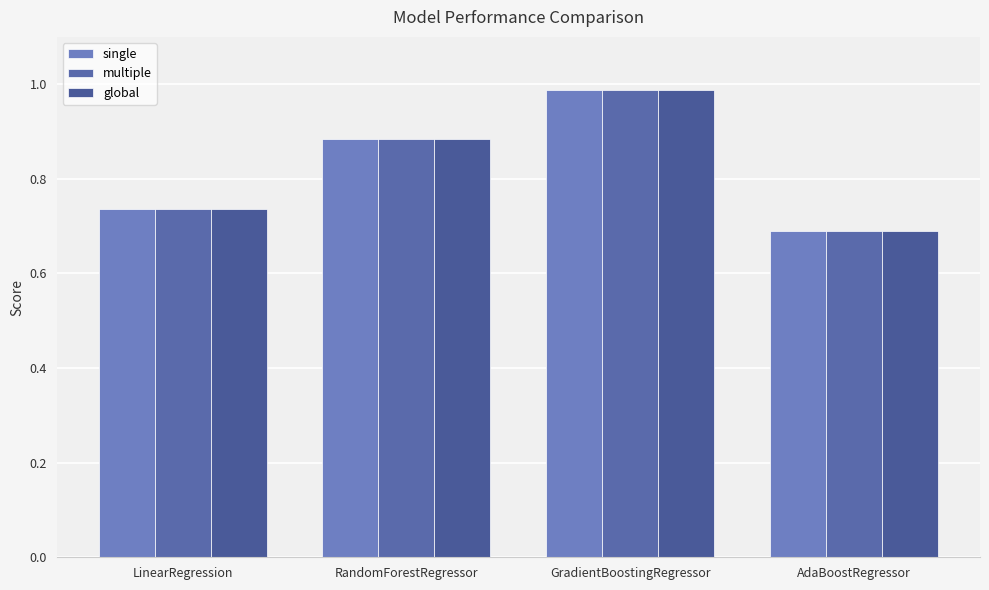

What is the label of the 3rd bar from the right?

RandomForestRegressor